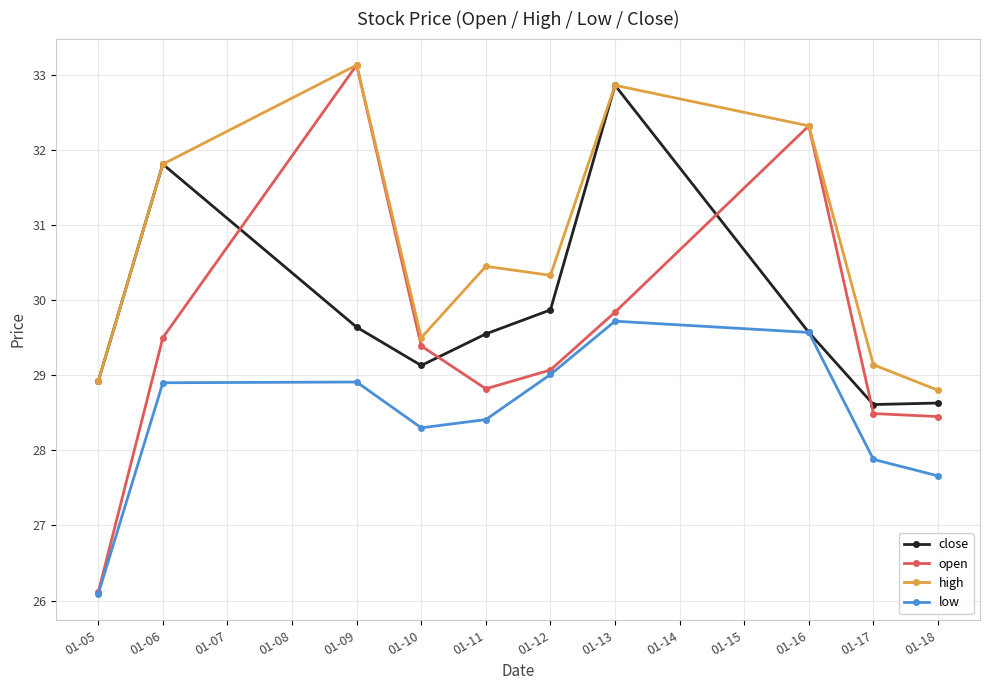

What is the total value across all series at 01-09?

124.8